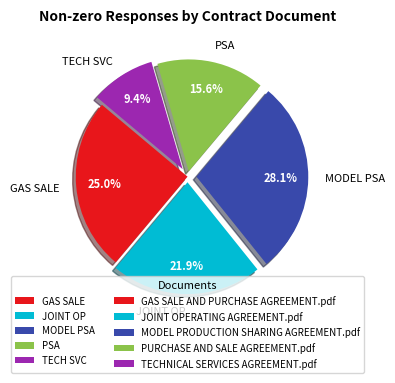

How many slices are in this pie chart?

5